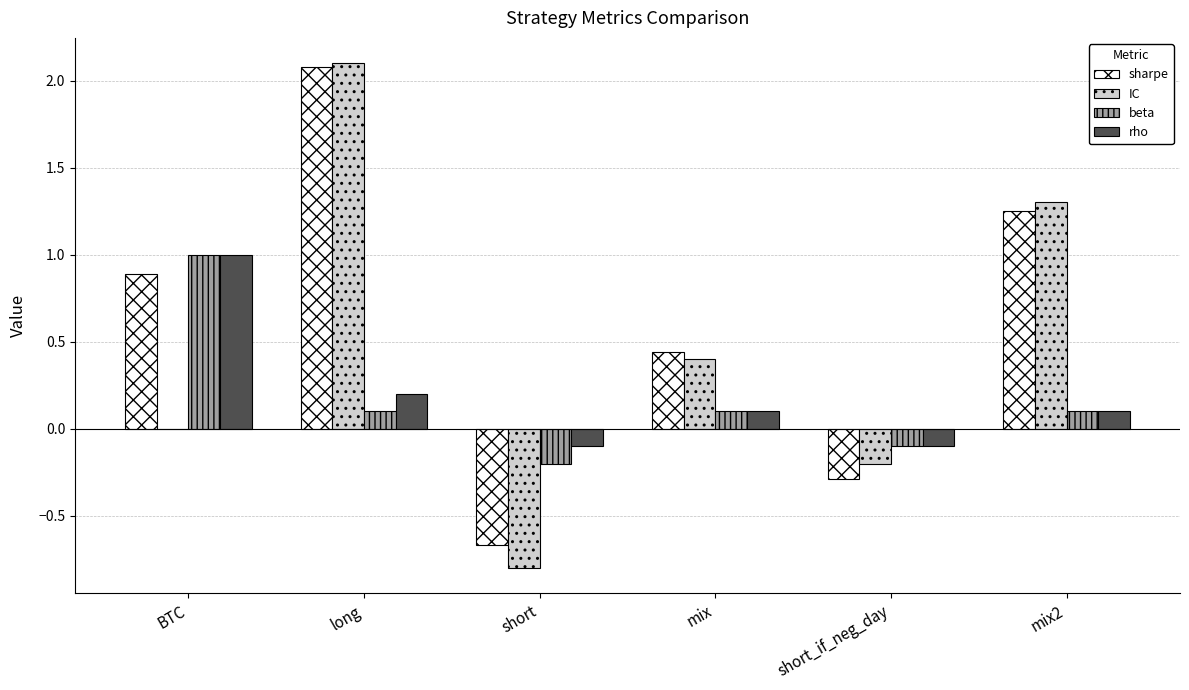

Which label corresponds to the largest value in the chart?

long